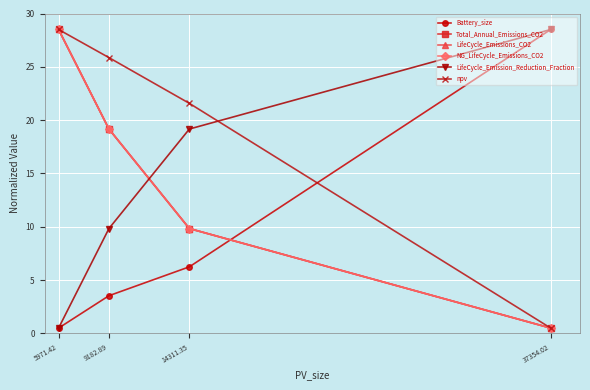

What is the difference between the maximum and second lowest values in the Battery_size series?

25.0